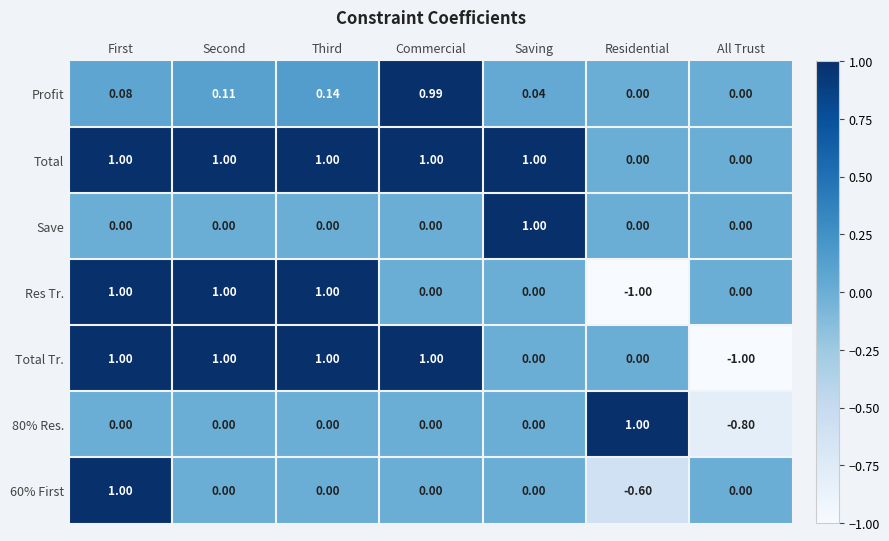

At which category is the sum across all series the highest?

First